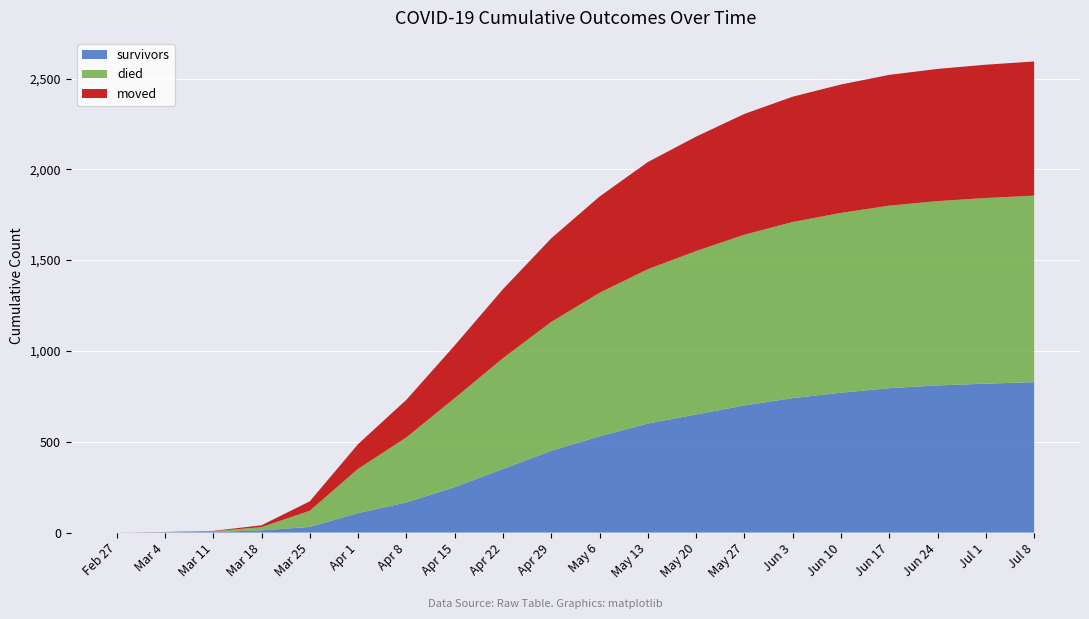

Reading left to right, transcribe all the data shown in this chart.

survivors: 2020-02-27=0	2020-03-04=2	2020-03-11=3	2020-03-18=12	2020-03-25=31	2020-04-01=107	2020-04-08=166	2020-04-15=250	2020-04-22=350	2020-04-29=450	2020-05-06=530	2020-05-13=600	2020-05-20=650	2020-05-27=700	2020-06-03=740	2020-06-10=770	2020-06-17=795	2020-06-24=810	2020-07-01=820	2020-07-08=828
died: 2020-02-27=0	2020-03-04=0	2020-03-11=4	2020-03-18=18	2020-03-25=89	2020-04-01=244	2020-04-08=360	2020-04-15=490	2020-04-22=610	2020-04-29=710	2020-05-06=790	2020-05-13=850	2020-05-20=900	2020-05-27=940	2020-06-03=970	2020-06-10=990	2020-06-17=1005	2020-06-24=1015	2020-07-01=1022	2020-07-08=1027
moved: 2020-02-27=0	2020-03-04=1	2020-03-11=2	2020-03-18=10	2020-03-25=52	2020-04-01=136	2020-04-08=207	2020-04-15=290	2020-04-22=380	2020-04-29=460	2020-05-06=530	2020-05-13=590	2020-05-20=630	2020-05-27=665	2020-06-03=690	2020-06-10=707	2020-06-17=720	2020-06-24=728	2020-07-01=734	2020-07-08=739